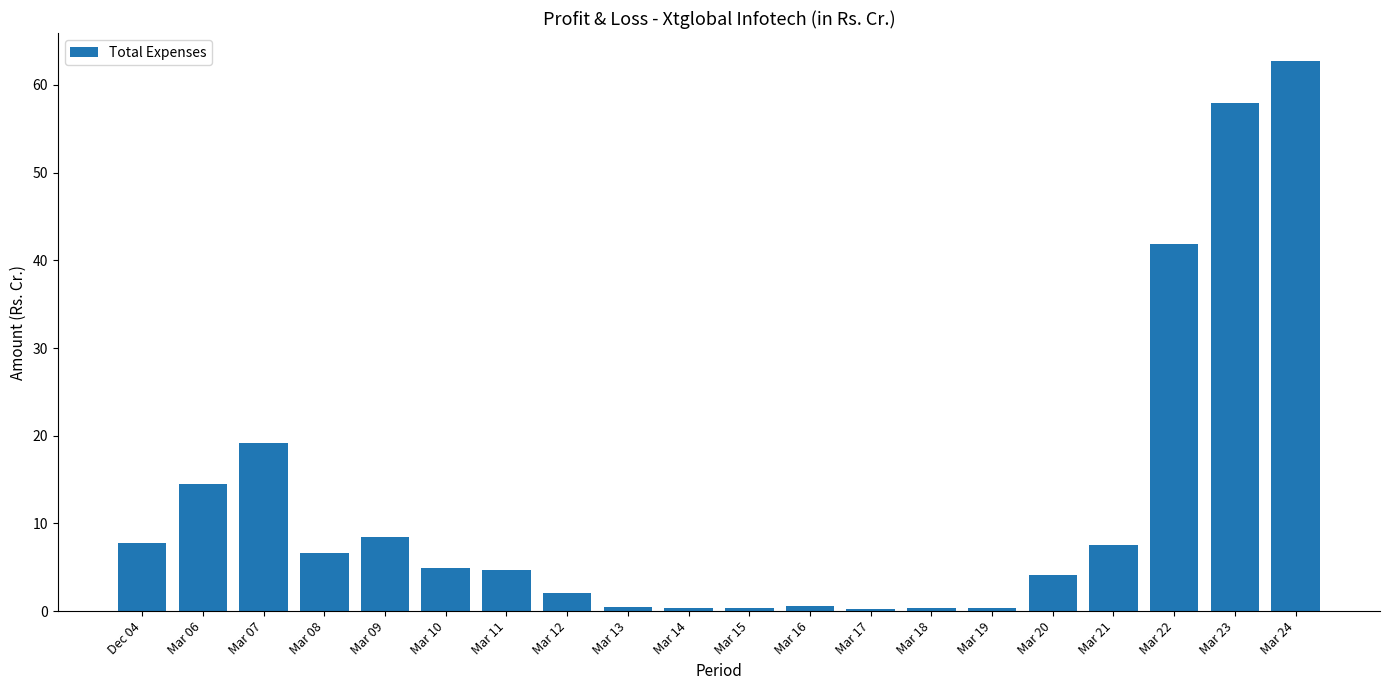

Which label corresponds to the largest value in the chart?

Mar 24